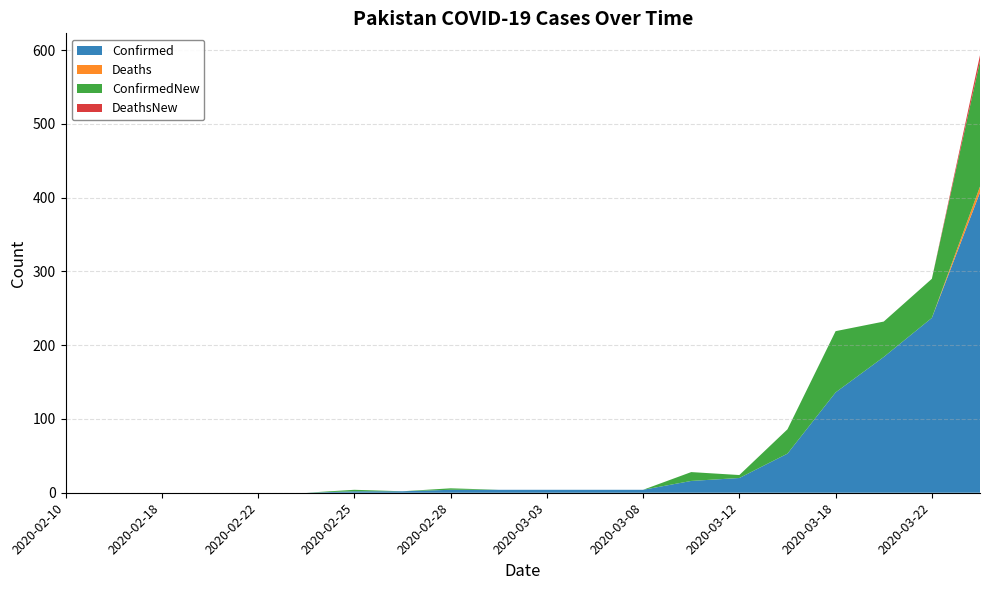

Reading right to left, what are all the values shown in this chart?

Confirmed: 2020-03-25=407	2020-03-22=237	2020-03-20=184	2020-03-18=136	2020-03-15=53	2020-03-12=20	2020-03-10=16	2020-03-08=4	2020-03-05=4	2020-03-03=4	2020-03-01=4	2020-02-28=4	2020-02-26=2	2020-02-25=2	2020-02-24=0	2020-02-22=0	2020-02-20=0	2020-02-18=0	2020-02-15=0	2020-02-10=0
Deaths: 2020-03-25=8	2020-03-22=0	2020-03-20=0	2020-03-18=0	2020-03-15=0	2020-03-12=0	2020-03-10=0	2020-03-08=0	2020-03-05=0	2020-03-03=0	2020-03-01=0	2020-02-28=0	2020-02-26=0	2020-02-25=0	2020-02-24=0	2020-02-22=0	2020-02-20=0	2020-02-18=0	2020-02-15=0	2020-02-10=0
ConfirmedNew: 2020-03-25=170	2020-03-22=53	2020-03-20=48	2020-03-18=83	2020-03-15=33	2020-03-12=4	2020-03-10=12	2020-03-08=0	2020-03-05=0	2020-03-03=0	2020-03-01=0	2020-02-28=2	2020-02-26=0	2020-02-25=2	2020-02-24=0	2020-02-22=0	2020-02-20=0	2020-02-18=0	2020-02-15=0	2020-02-10=0
DeathsNew: 2020-03-25=8	2020-03-22=0	2020-03-20=0	2020-03-18=0	2020-03-15=0	2020-03-12=0	2020-03-10=0	2020-03-08=0	2020-03-05=0	2020-03-03=0	2020-03-01=0	2020-02-28=0	2020-02-26=0	2020-02-25=0	2020-02-24=0	2020-02-22=0	2020-02-20=0	2020-02-18=0	2020-02-15=0	2020-02-10=0